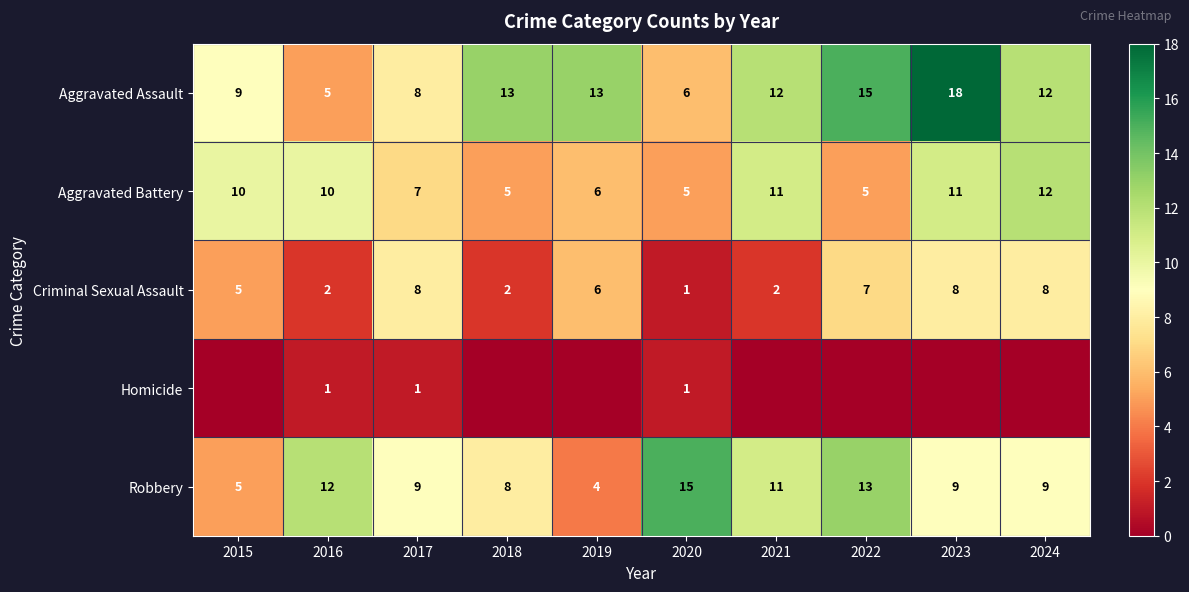

What is the highest value of the Criminal Sexual Assault series?

8